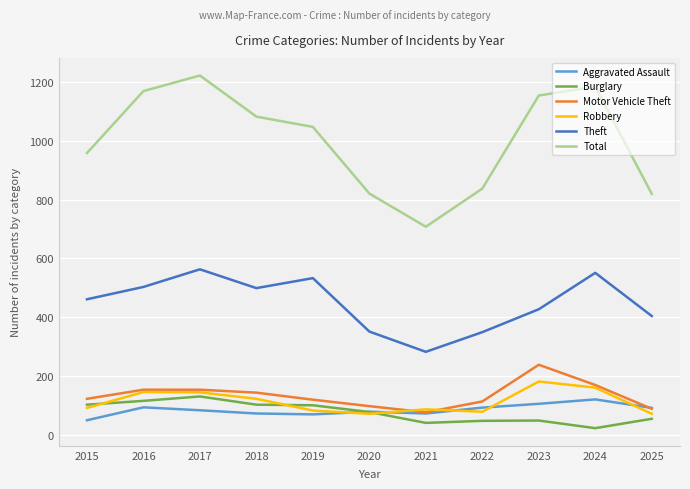

How many distinct data groups are displayed?

6